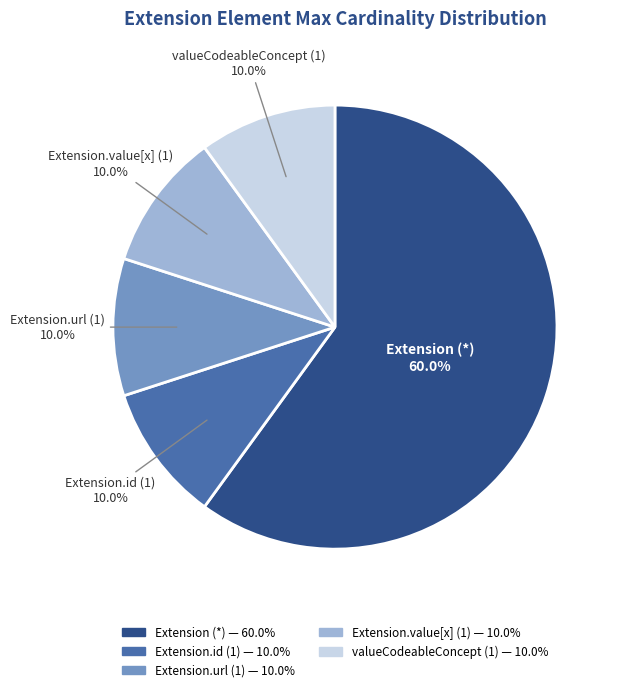

What is the ratio of the value at Extension.id (1) to the value at Extension.value[x] (1)?

1.0